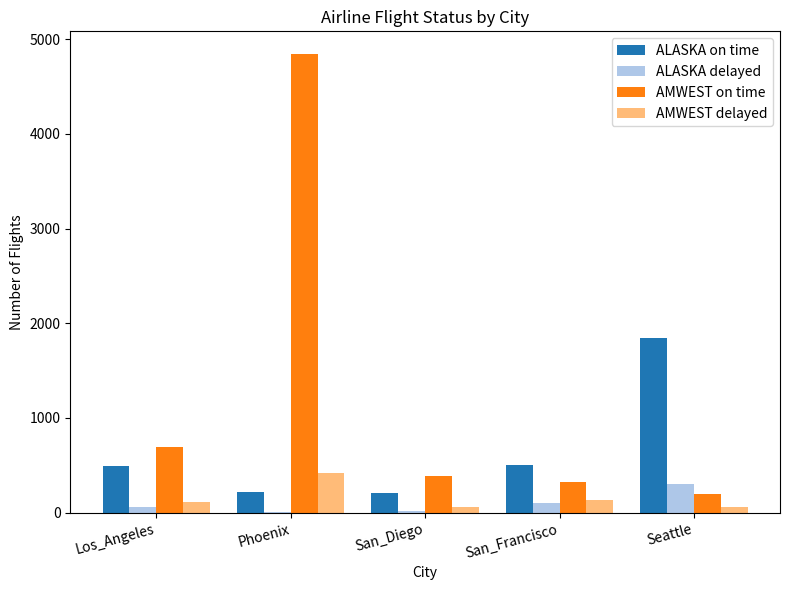

Is it true that AMWEST delayed equals 61 at Seattle?

True